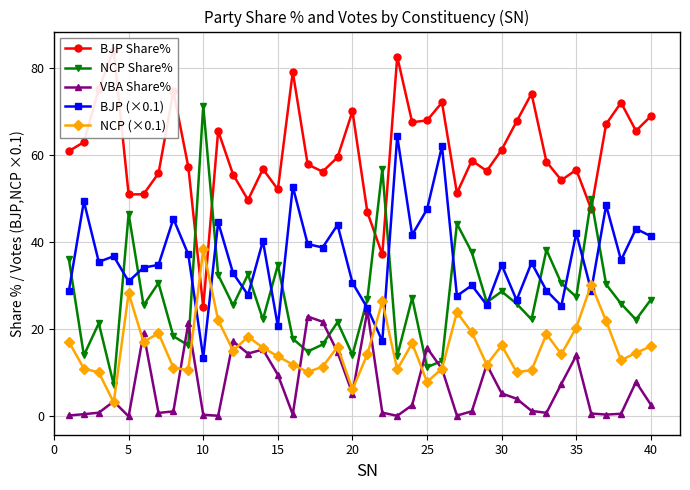

What is the difference between the maximum and second lowest values in the NCP Share% series?

60.1